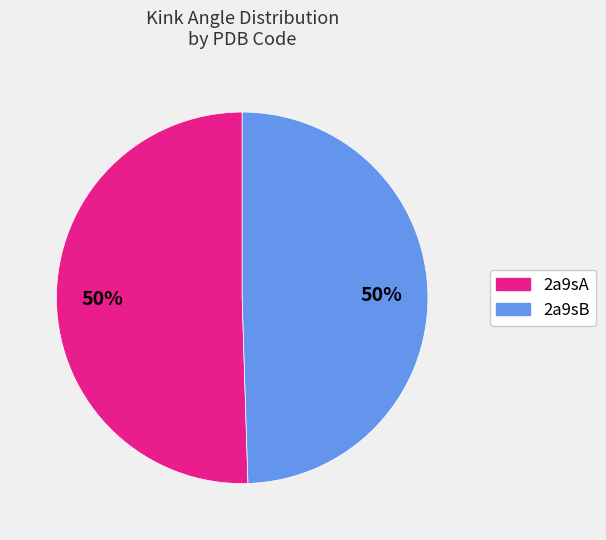

To the nearest percent, what is the average slice percentage?

50%